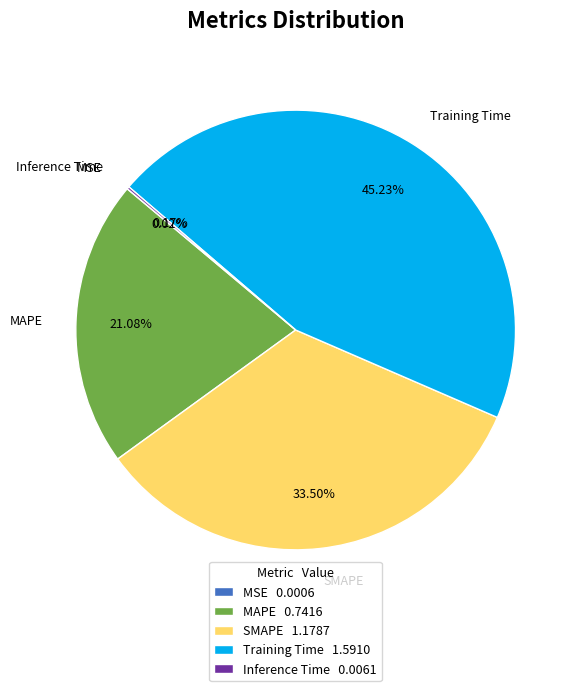

What is the largest slice in the pie chart?

Training Time